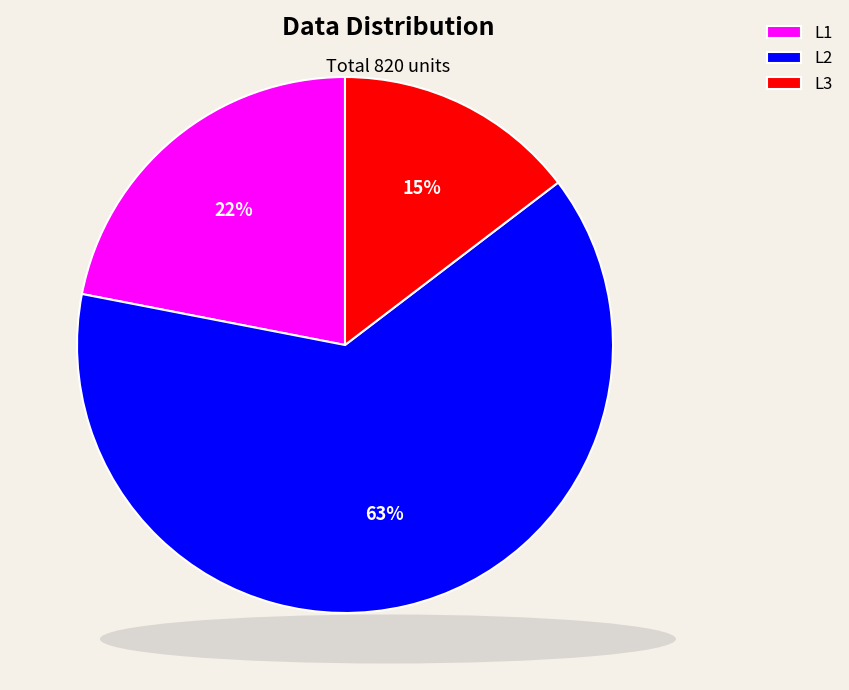

Approximately how many times larger is the value at L1 compared to L2?

0.3